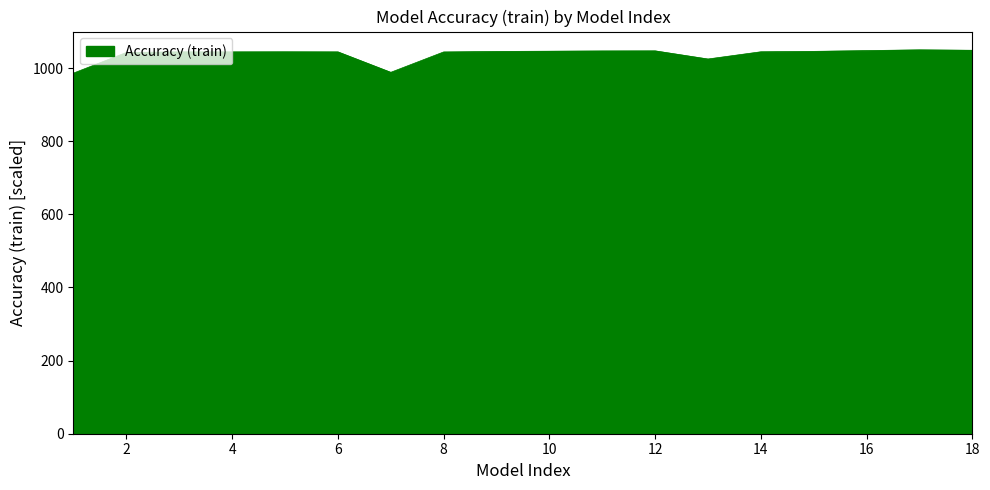

What is the smallest value displayed?

986.4